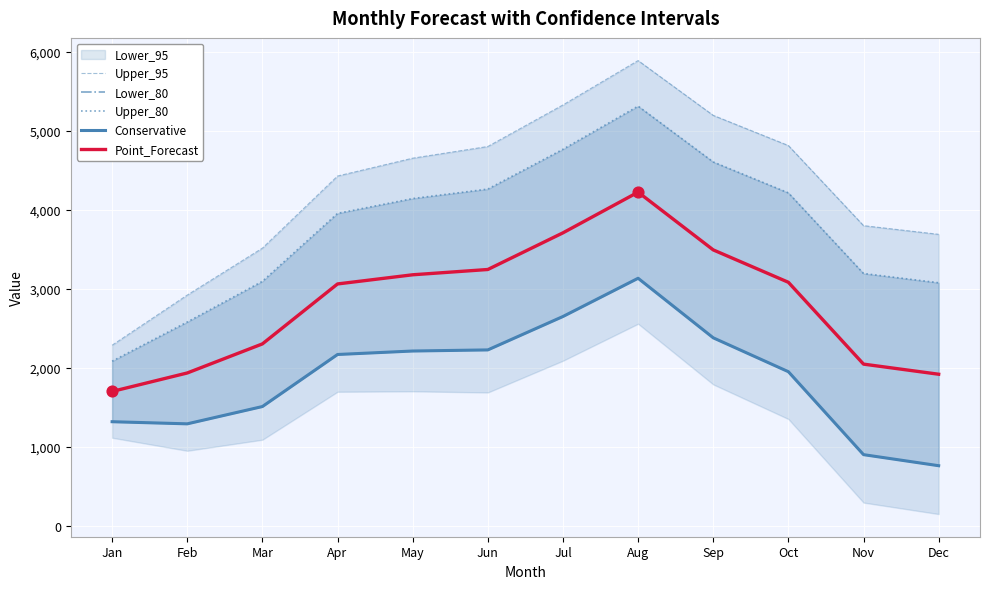

At which category is the sum across all series the highest?

Aug